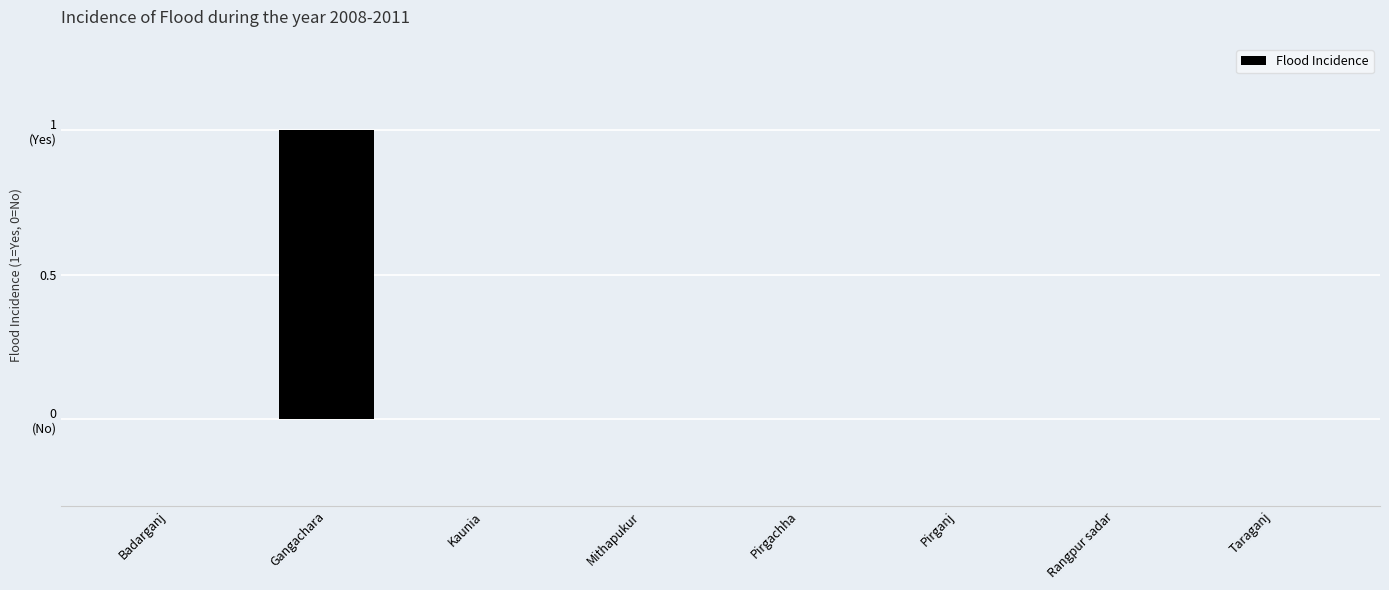

What is the sum of the values at Mithapukur and Gangachara?

1